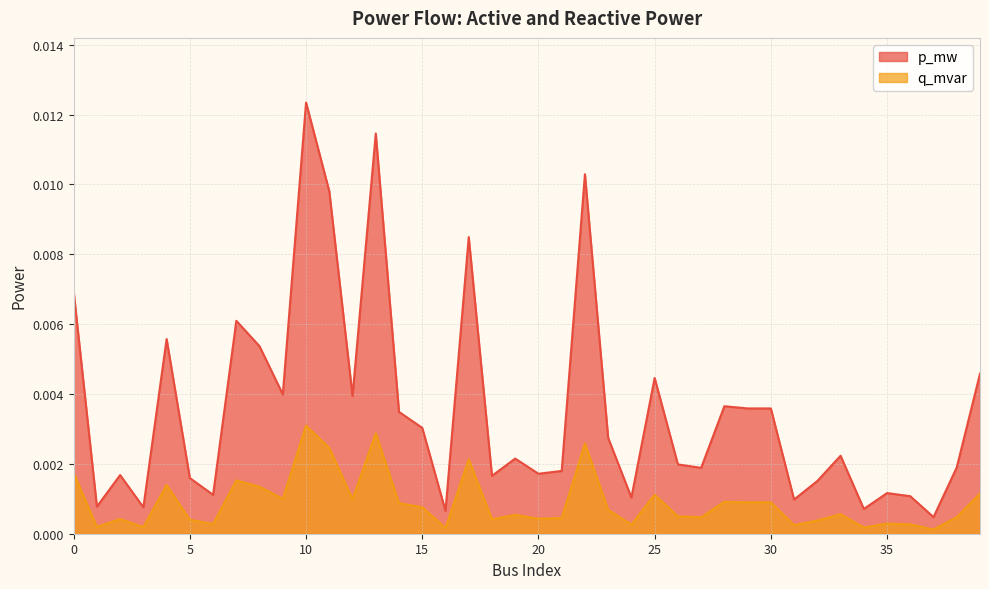

The p_mw series shows 0.0 at 9. True or false?

False